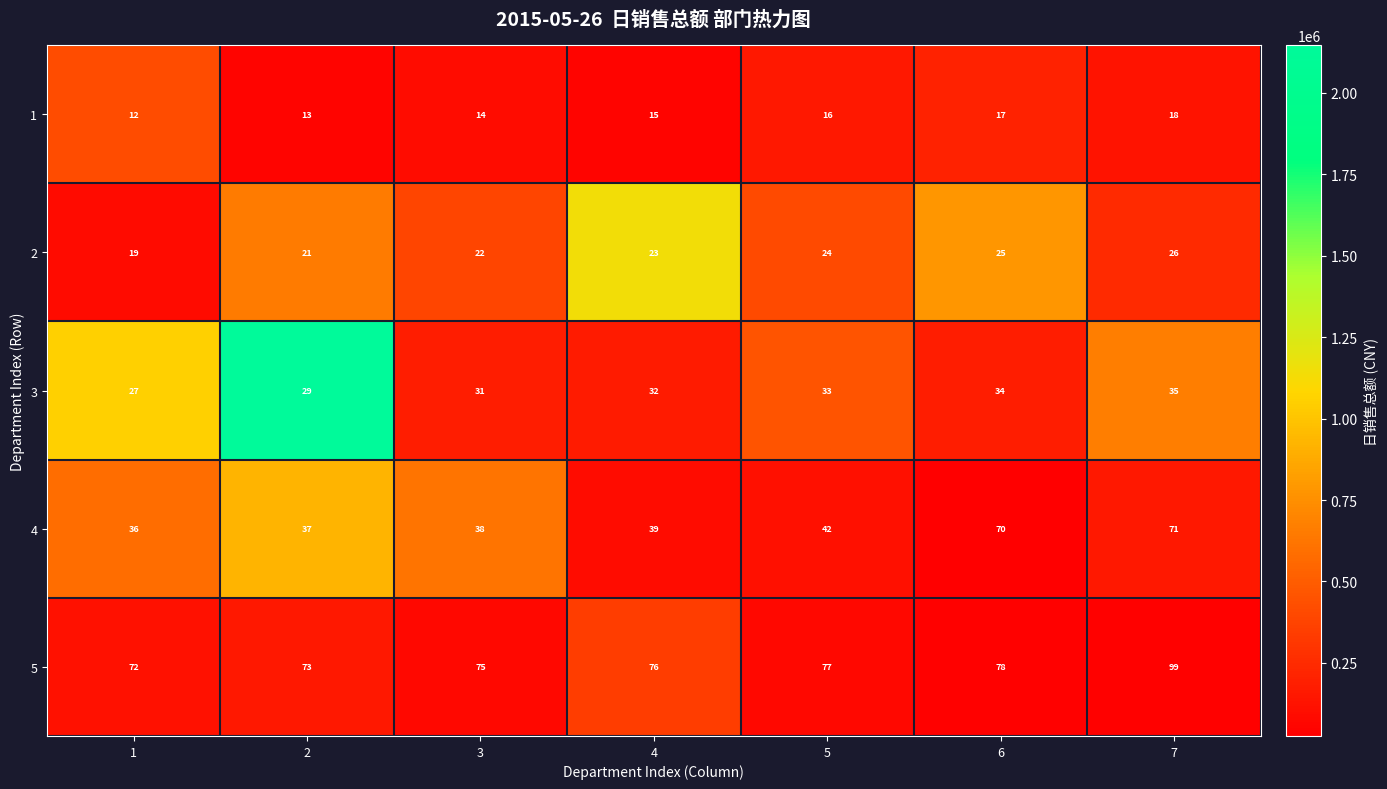

At which category does the chart reach its peak across all series?

7